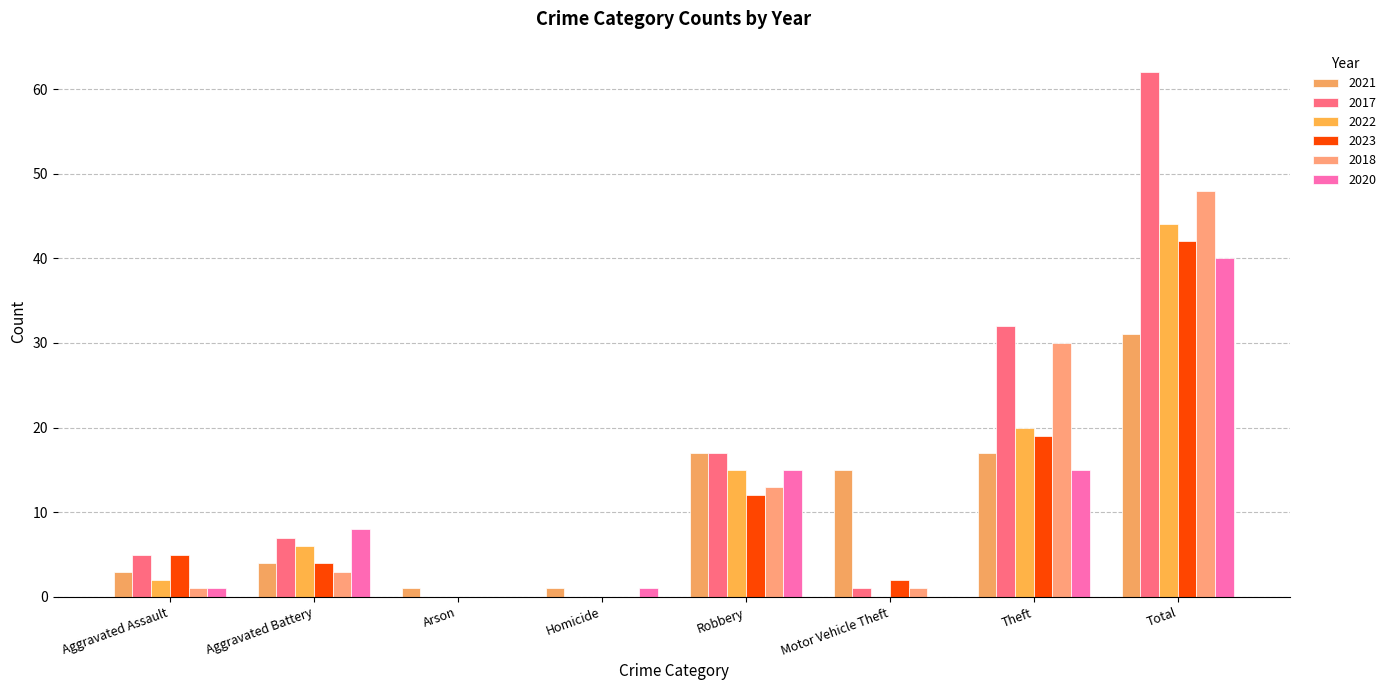

Is the value of 2021 at Aggravated Battery greater than the value of 2022 at Homicide?

Yes